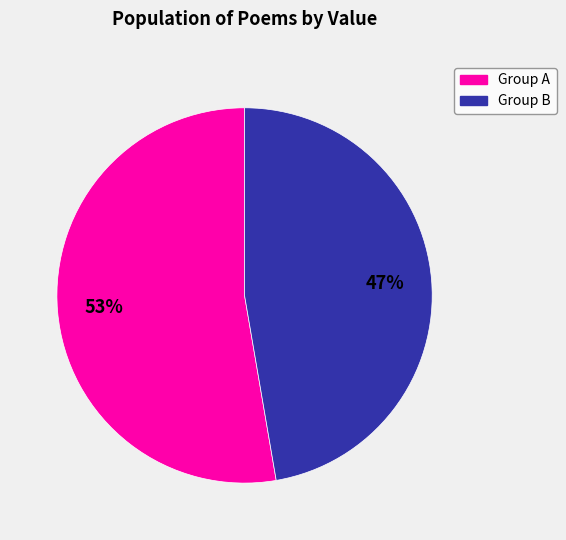

To the nearest percent, what is the average slice percentage?

50%